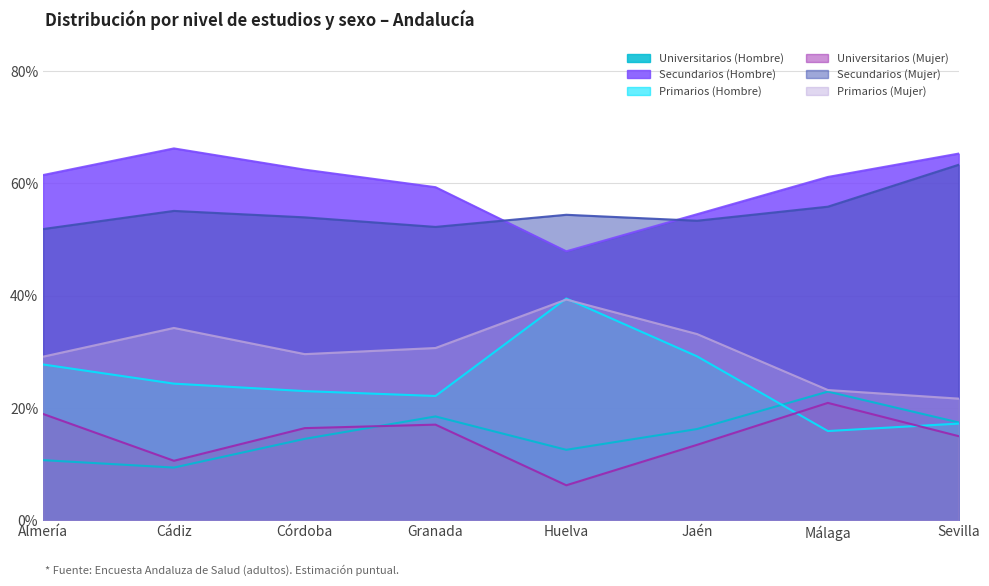

At which category is the sum across all series the highest?

Huelva